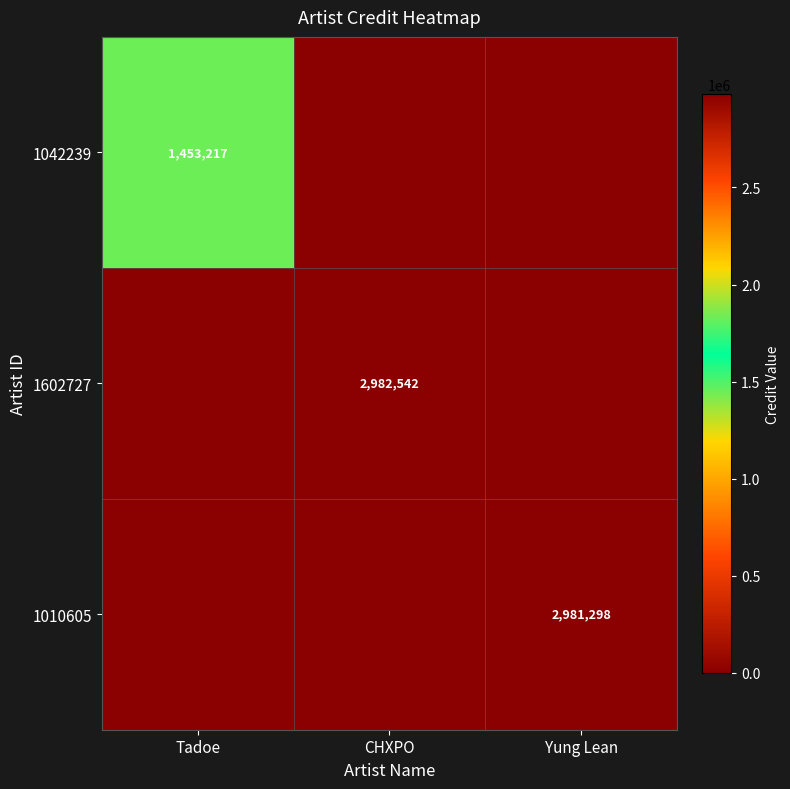

True or false: 1042239 has a value of 2400682 at Tadoe.

False